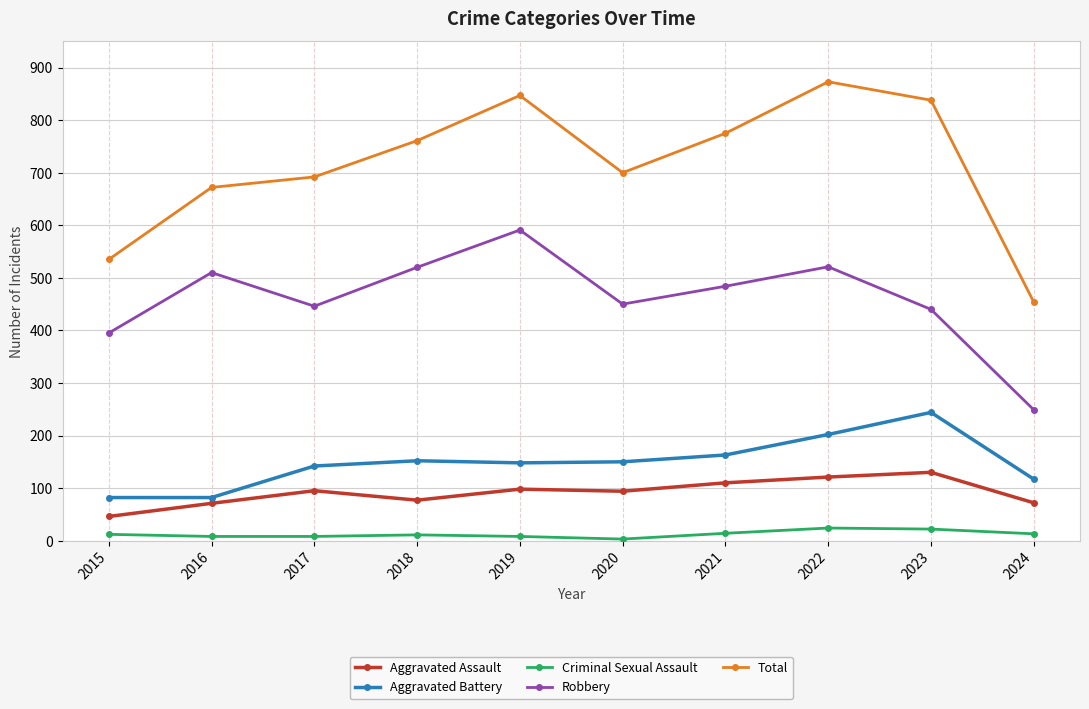

What is the spread (max minus min) of values at 2020?

697